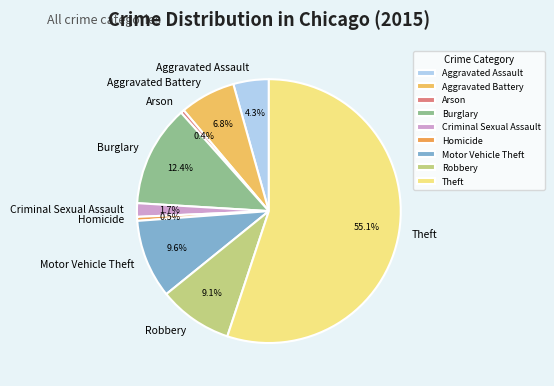

How many slices are in this pie chart?

9